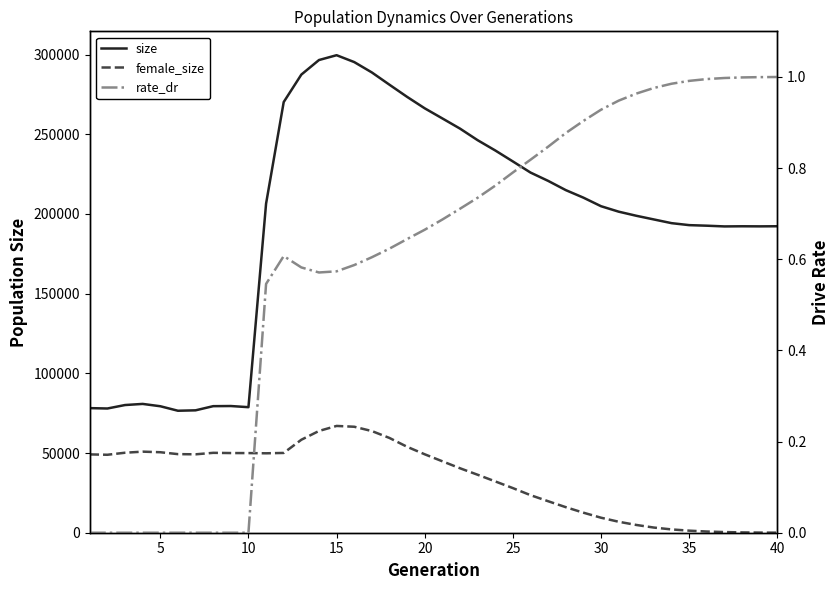

Is this an area chart (filled region under the line)?

No